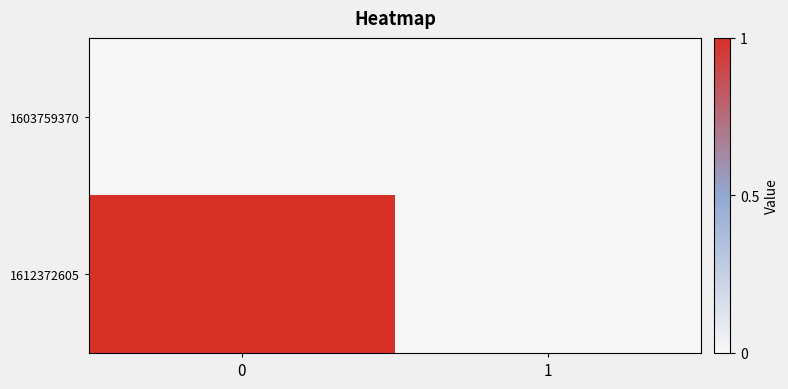

Which series has the largest total across all categories?

1612372605